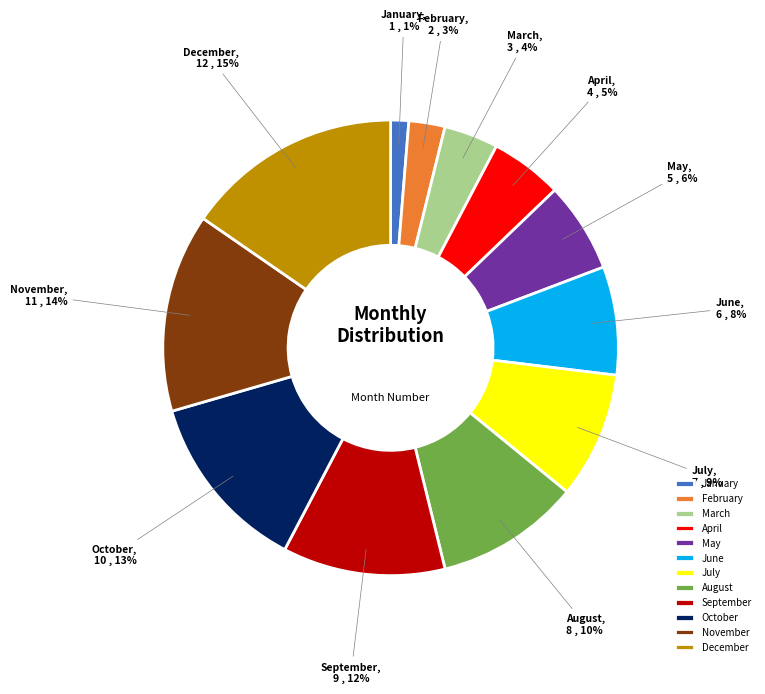

What is the largest slice in the pie chart?

December